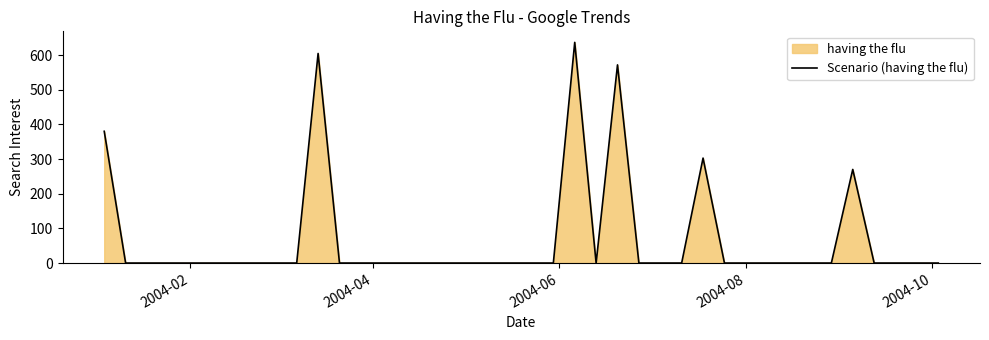

What is the greatest value displayed?

637.1